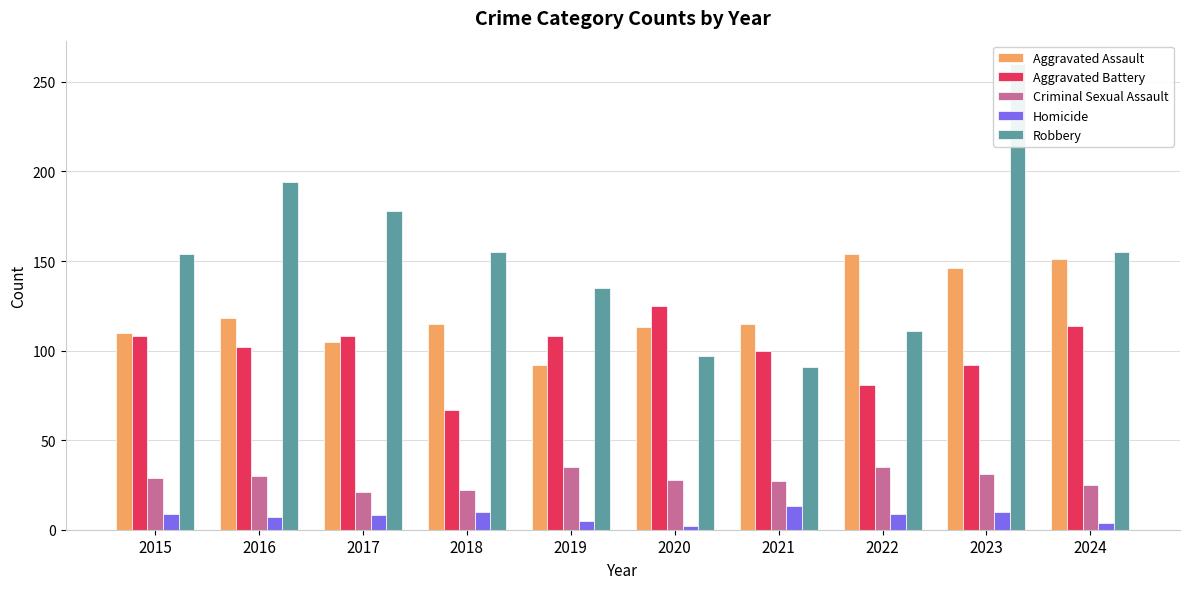

The Robbery series shows 26 at 2020. True or false?

False